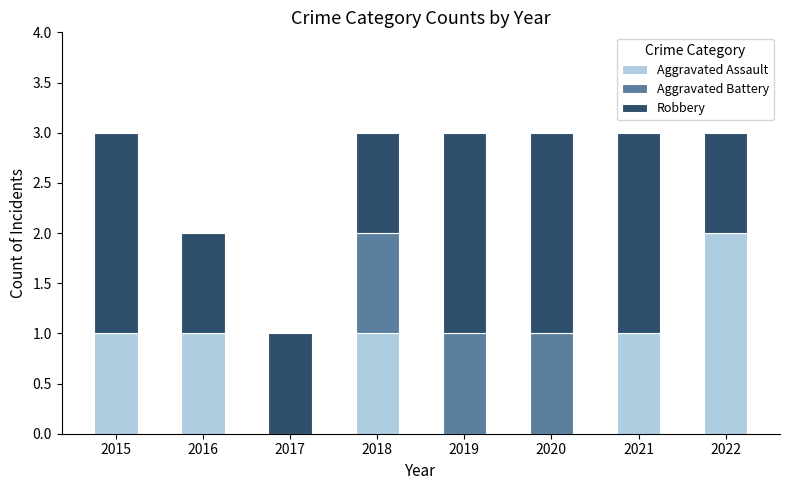

Count the number of data series in this chart.

3